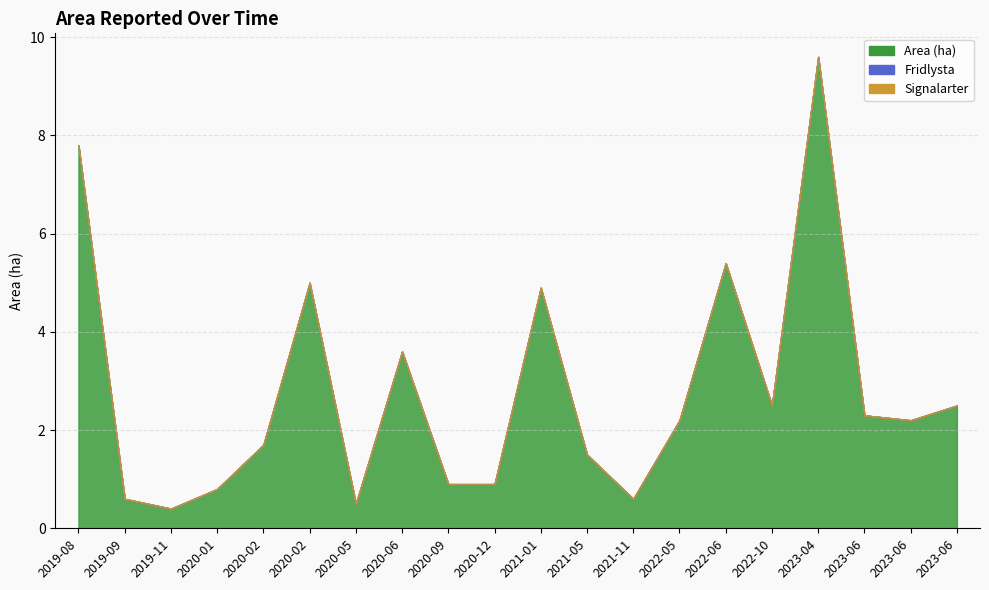

What are all the series names shown in the legend?

Area (ha), Fridlysta, Signalarter